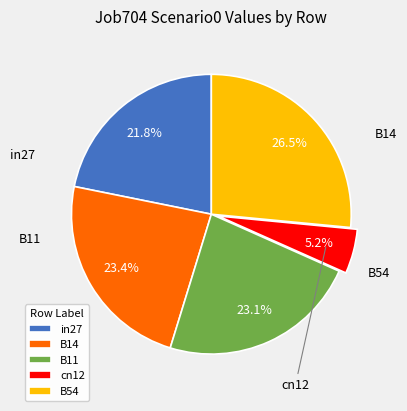

How many slices are in this pie chart?

5